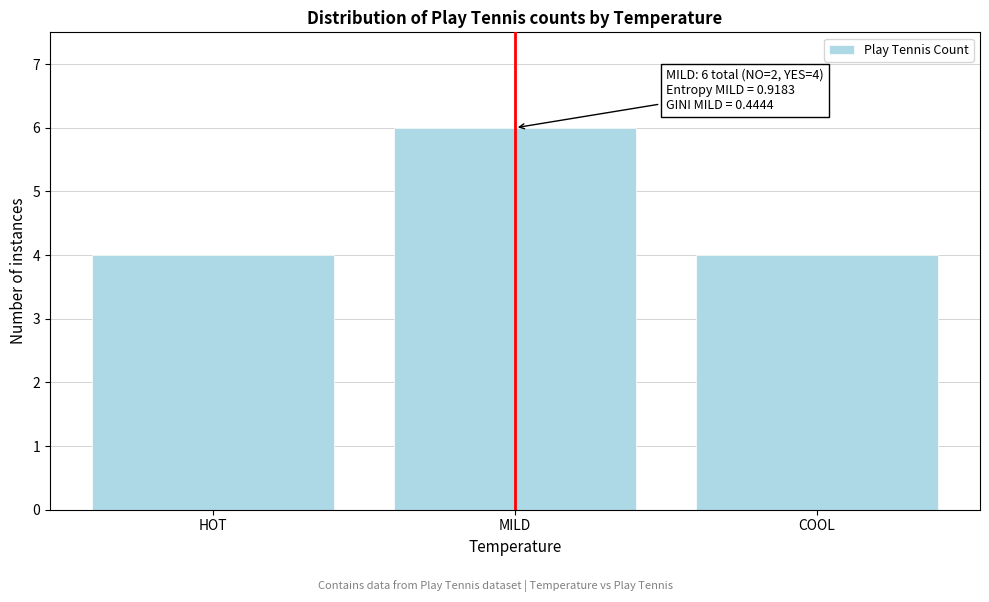

Reading right to left, transcribe all the data shown in this chart.

COOL=4	MILD=6	HOT=4